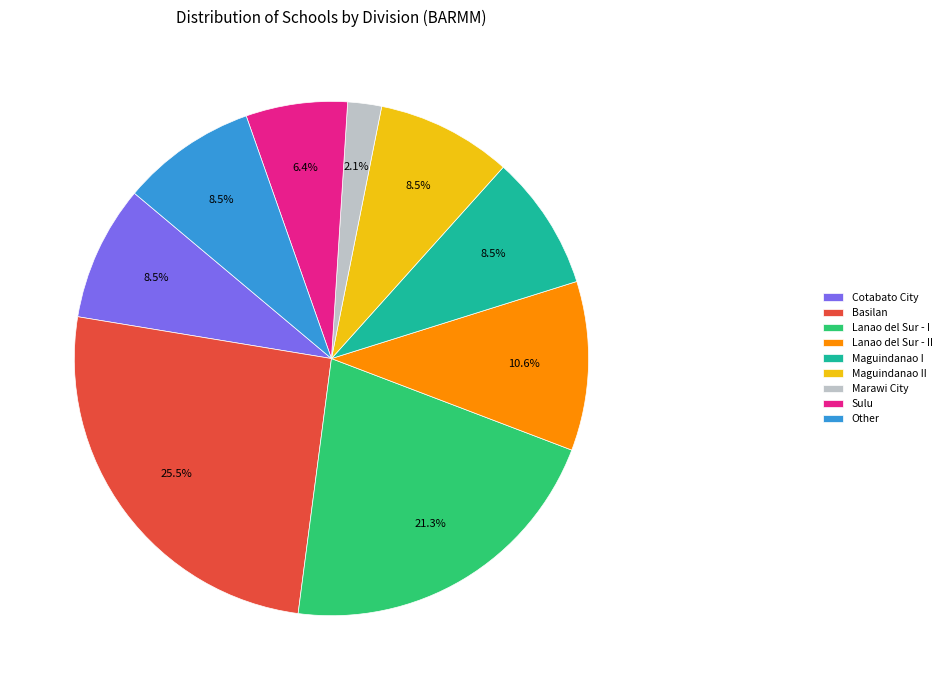

True or false: Maguindanao I accounts for 1% of the total.

False